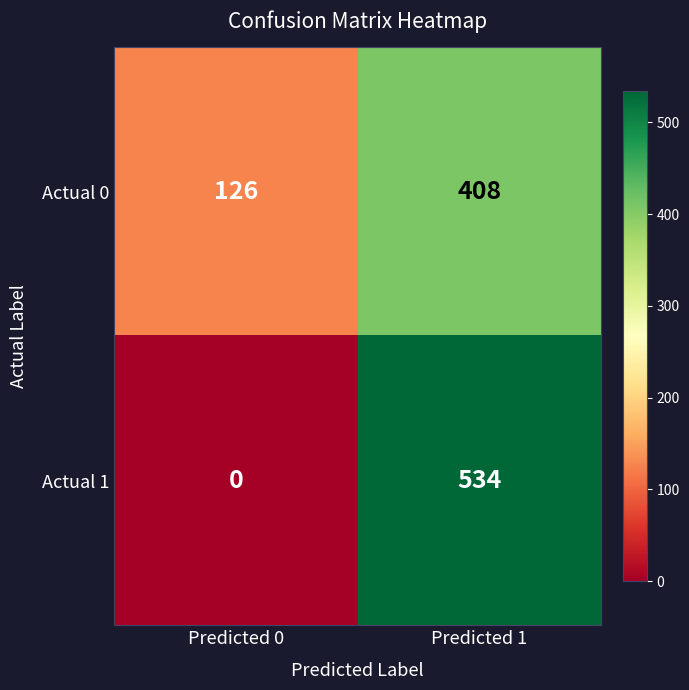

Between Predicted 0 and Predicted 1, which series saw the biggest shift?

Actual 1